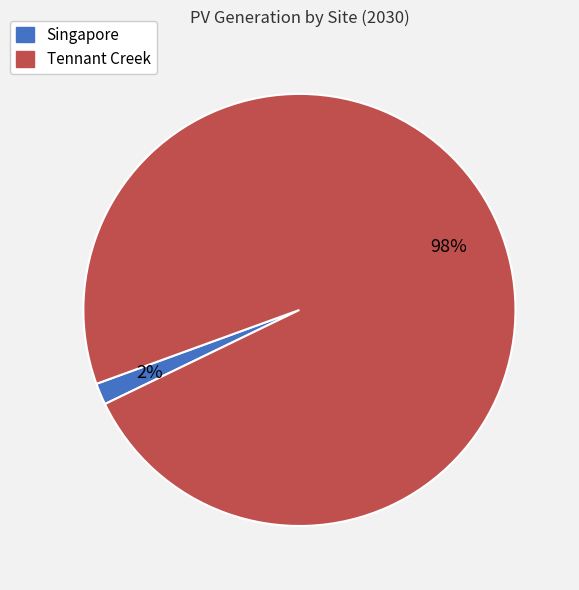

Which category accounts for the majority?

Tennant Creek